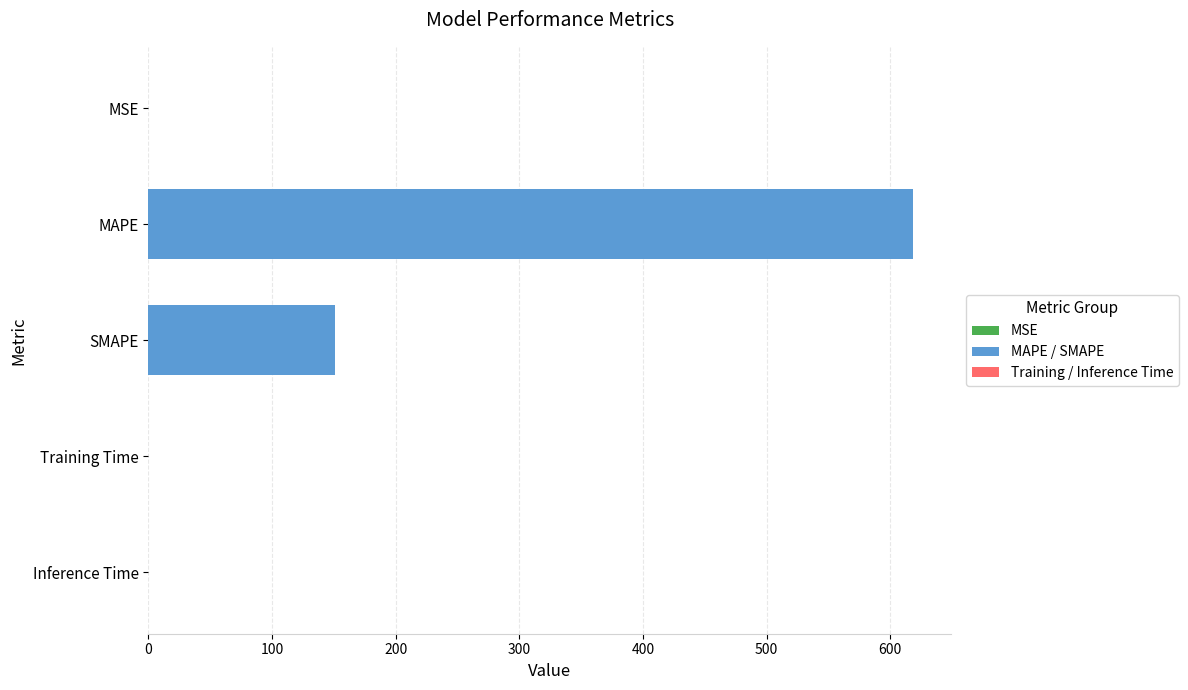

Which has a higher value, Inference Time or SMAPE?

SMAPE